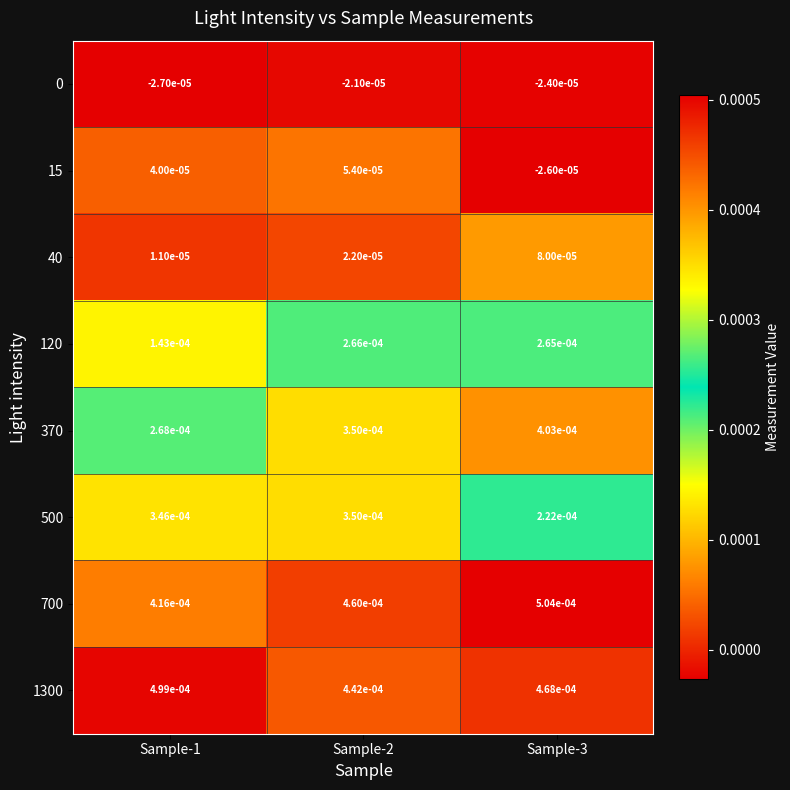

At which category does the chart reach its minimum across all series?

Sample-1